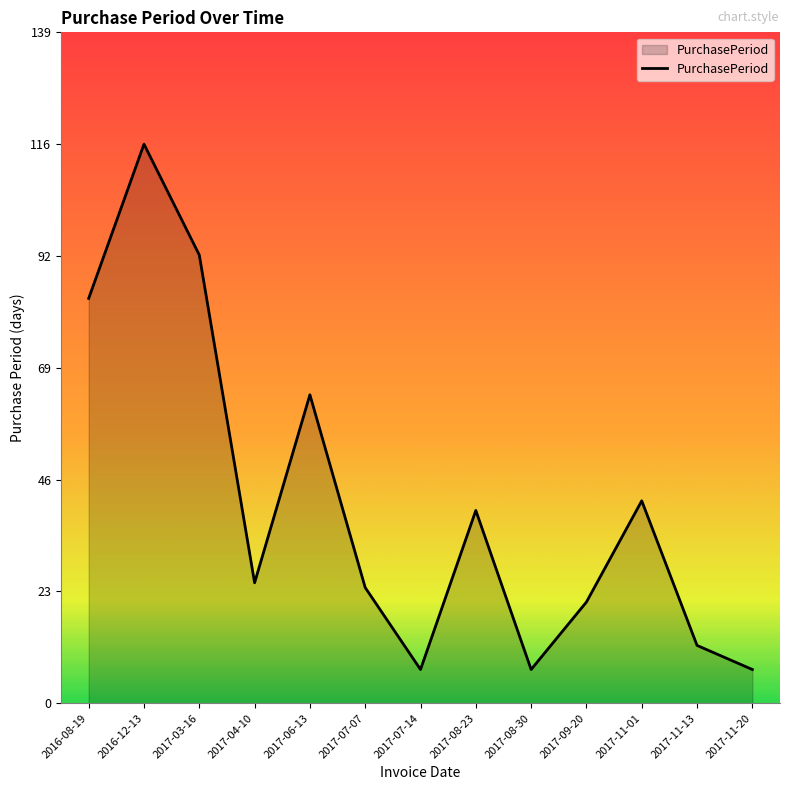

What position from the right is 2017-04-10?

10